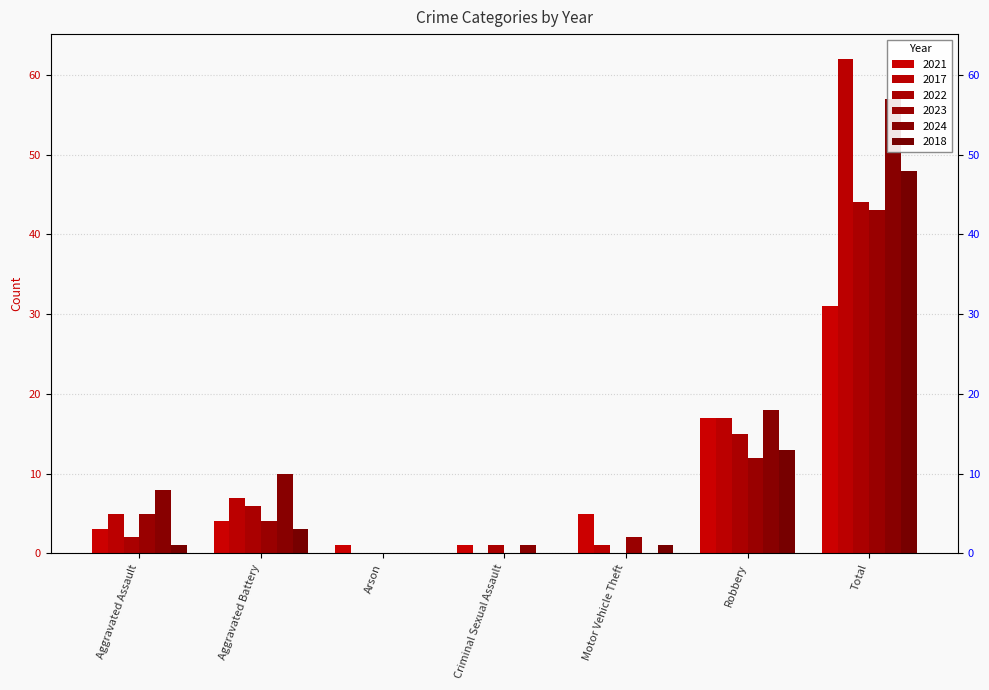

What are all the series names shown in the legend?

2021, 2017, 2022, 2023, 2024, 2018